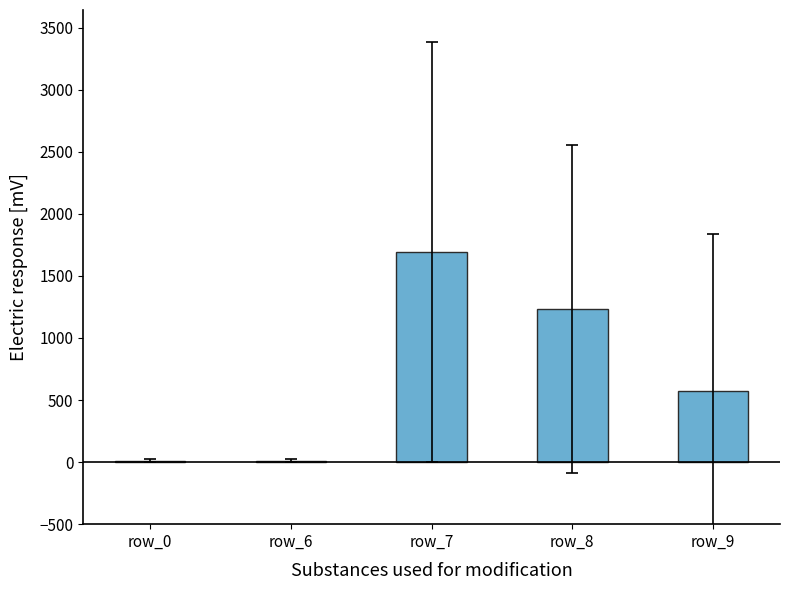

How many distinct data groups are displayed?

1